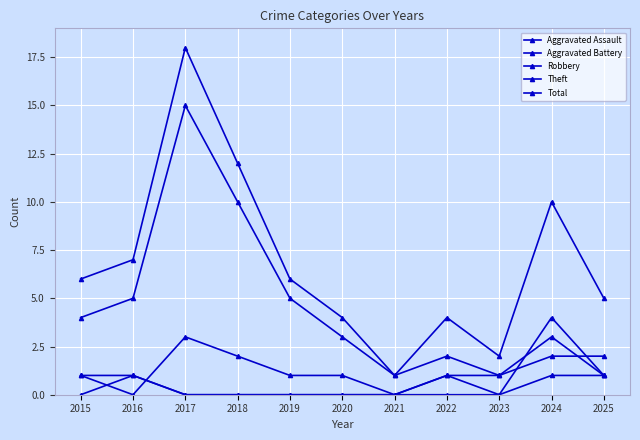

The value of Robbery at 2020 is 2. True or false?

False